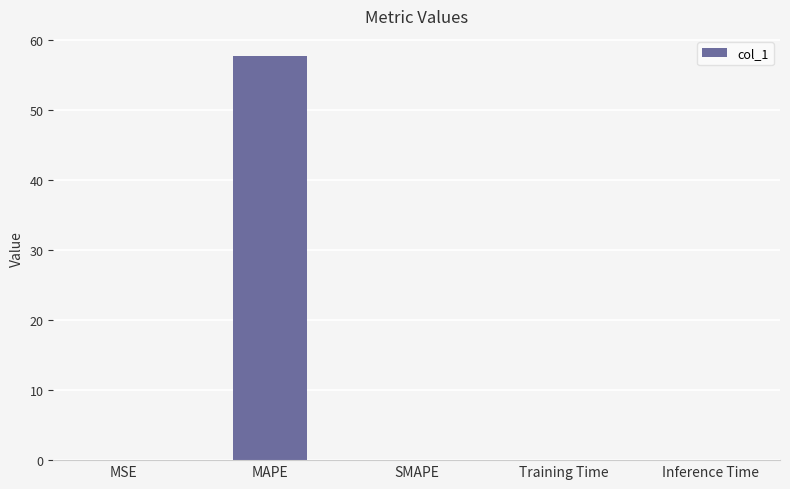

Does the chart contain stacked bars?

No